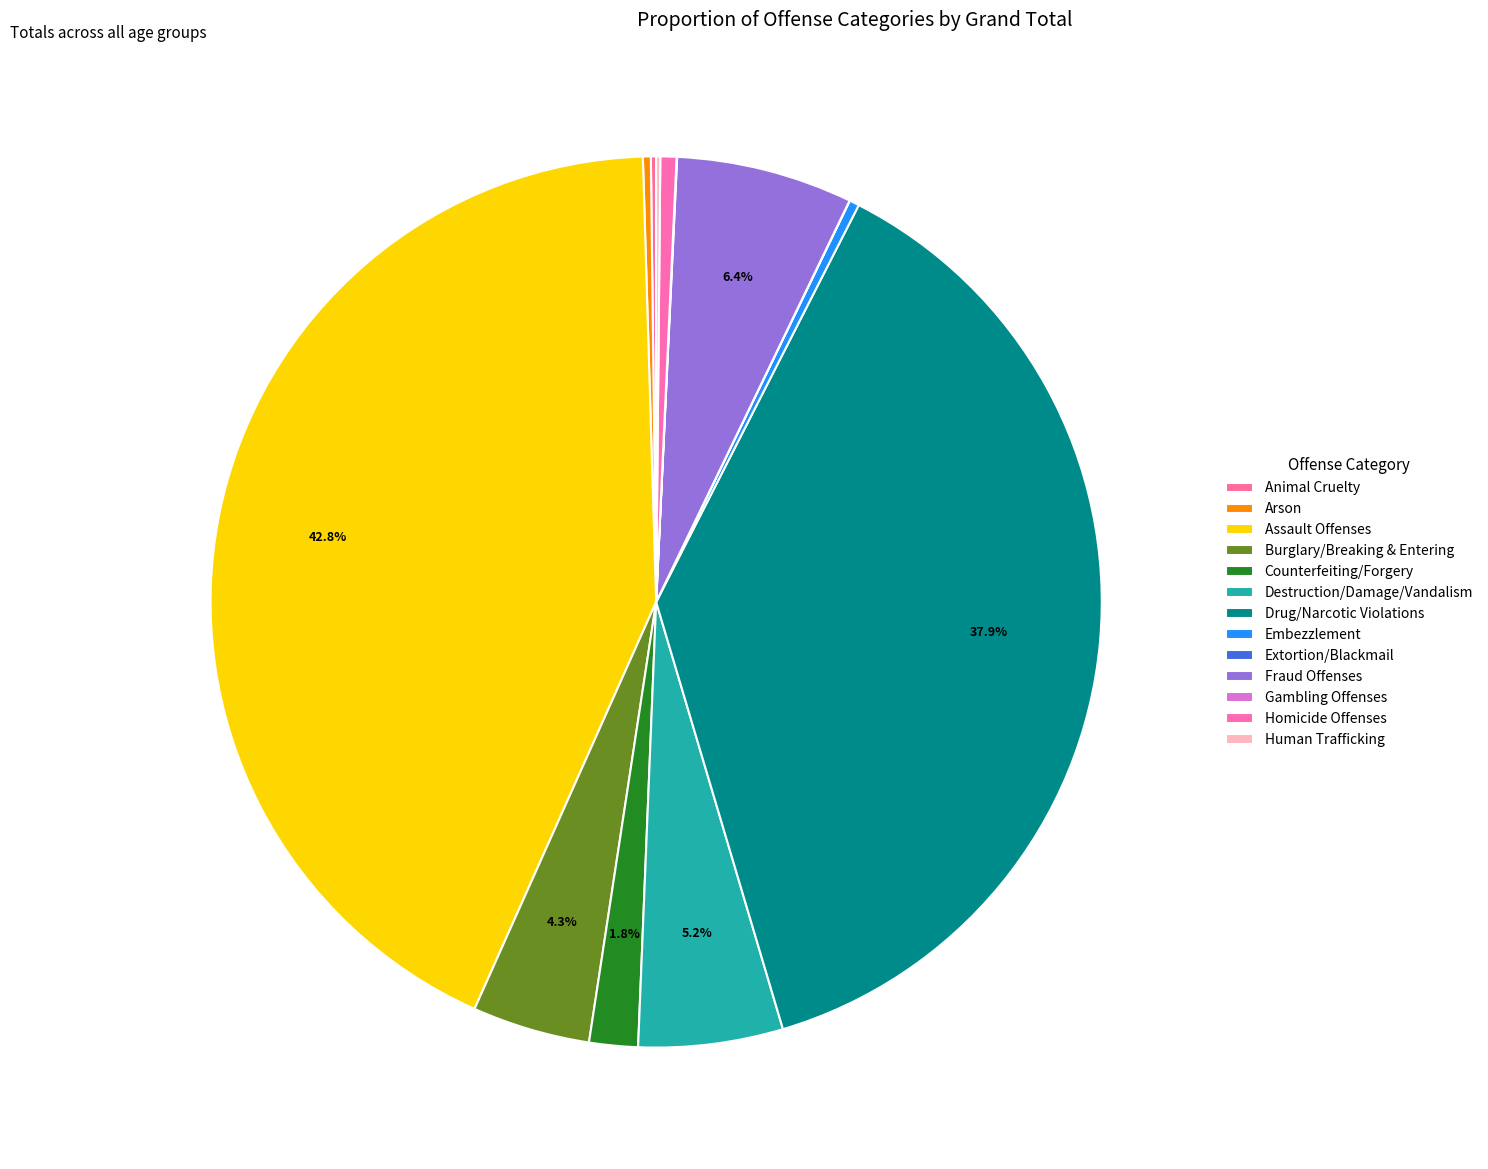

To the nearest percent, what is the combined percentage of Embezzlement and Animal Cruelty?

1%